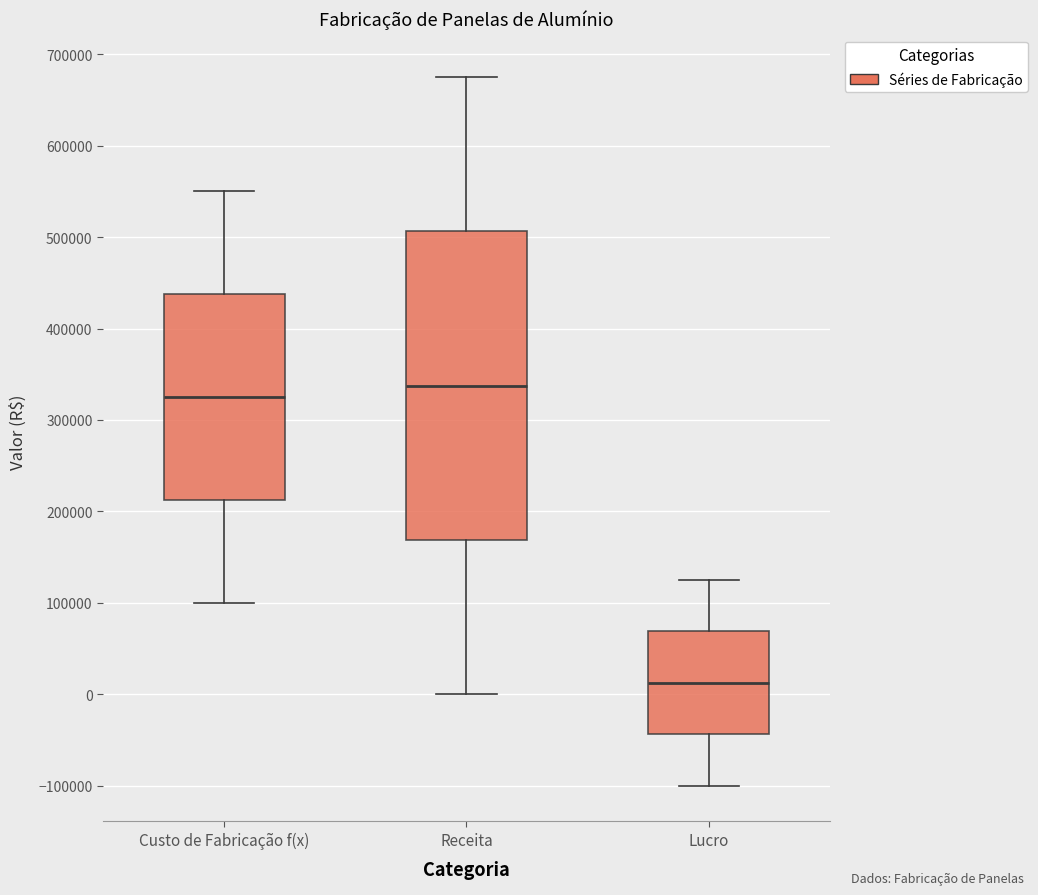

Reading left to right, transcribe this box plot: for each box, give where its median line is, the range the box spans, and where its two whiskers end, as read against the y-axis. The values are not printed on the chart, so give them approximately, as read against the axis.

Custo de Fabricação f(x): median 330000, box 210000 to 440000, whiskers 100000 to 550000
Receita: median 340000, box 170000 to 510000, whiskers 0 to 680000
Lucro: median 10000, box -40000 to 70000, whiskers -100000 to 130000